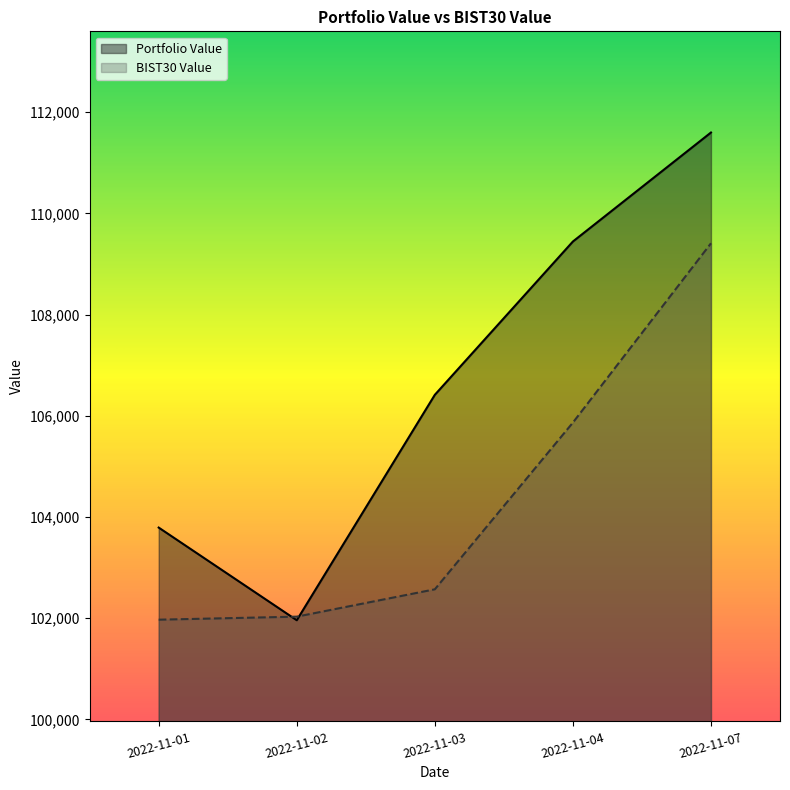

True or false: Portfolio Value has more than 0 interior local peaks.

False